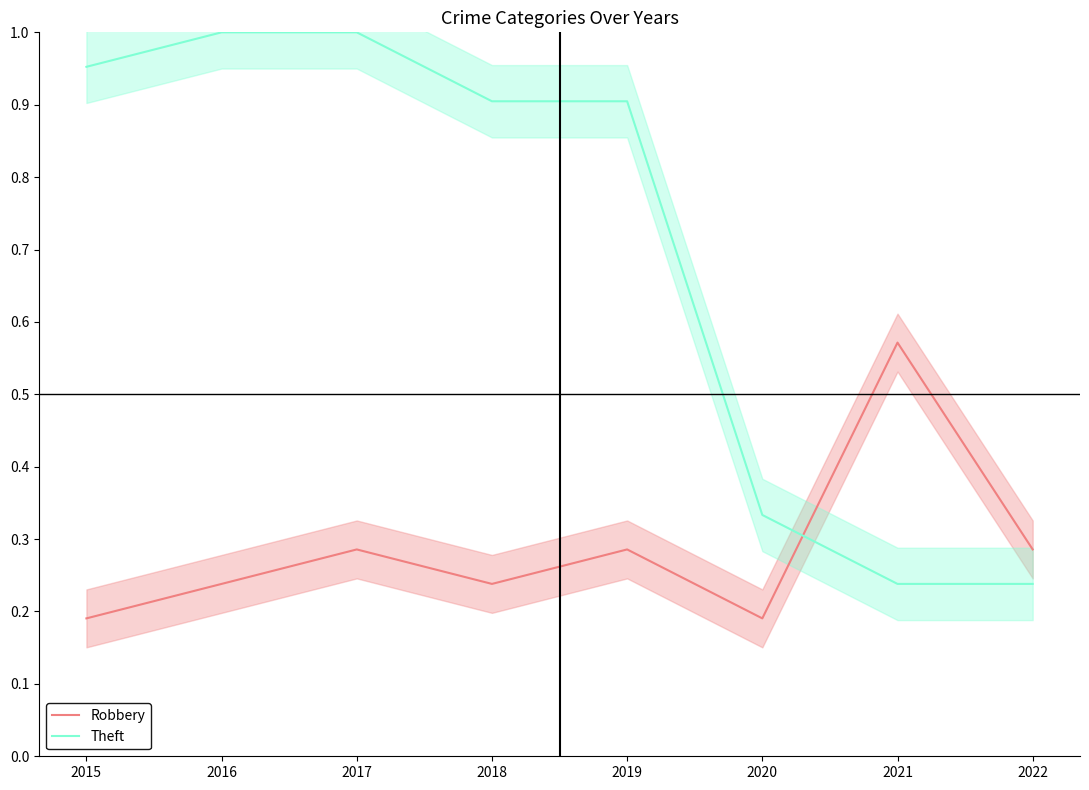

What value does the Robbery series have at 2016?

0.2